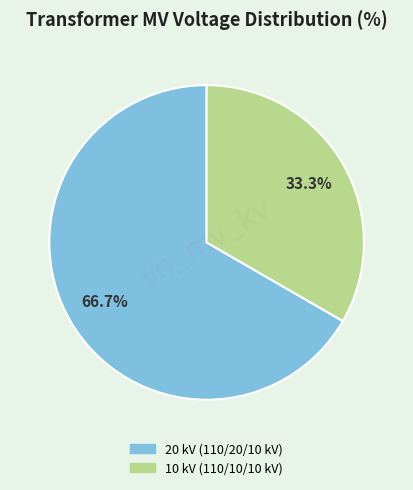

Is there any slice that represents more than half of the pie?

Yes